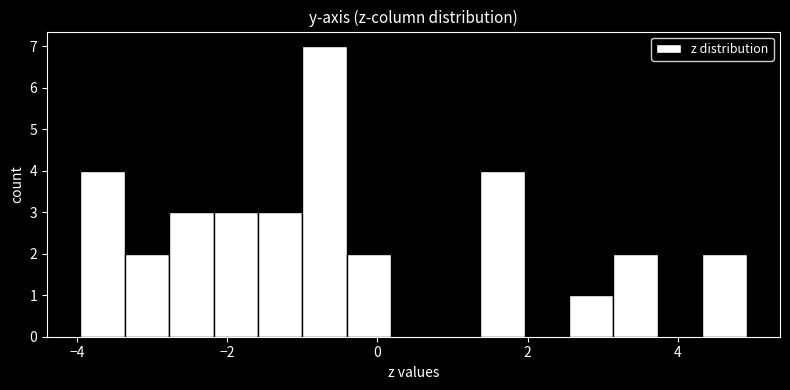

Read against the x-axis, roughly where is the centre of the tallest bar?

-0.8